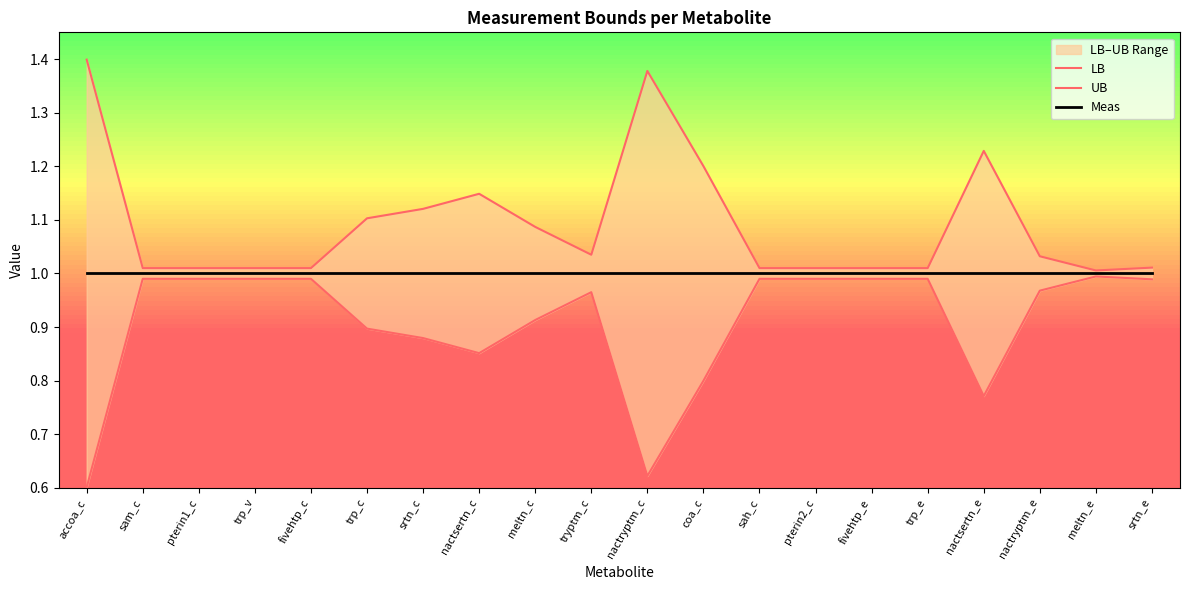

Which series has the largest total across all categories?

UB